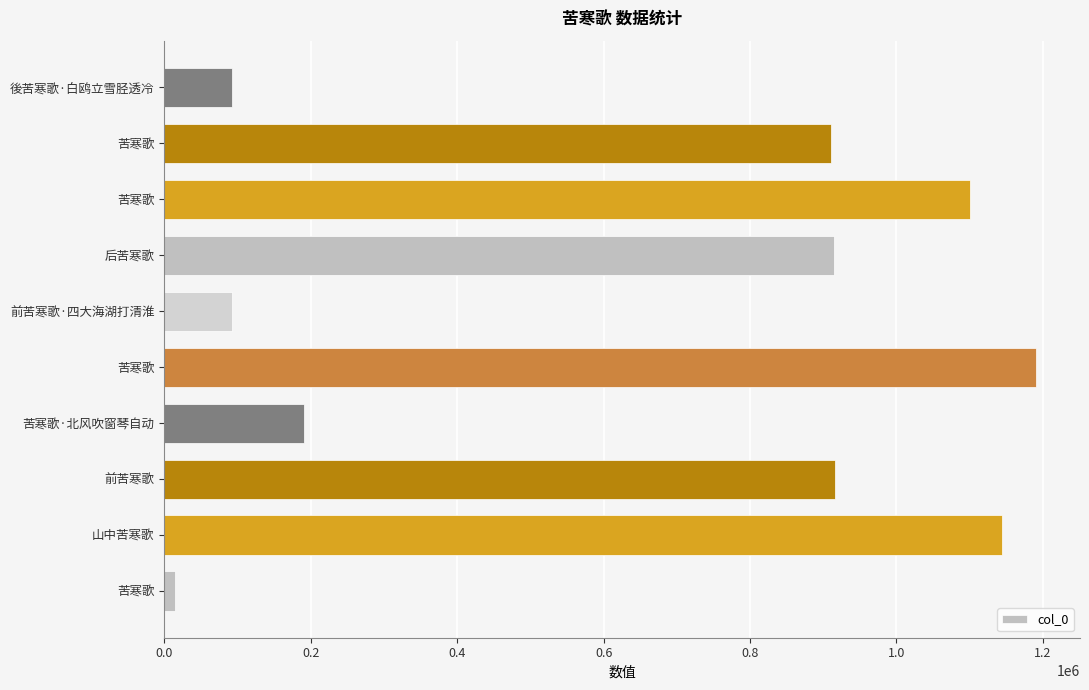

Count the number of data series in this chart.

1